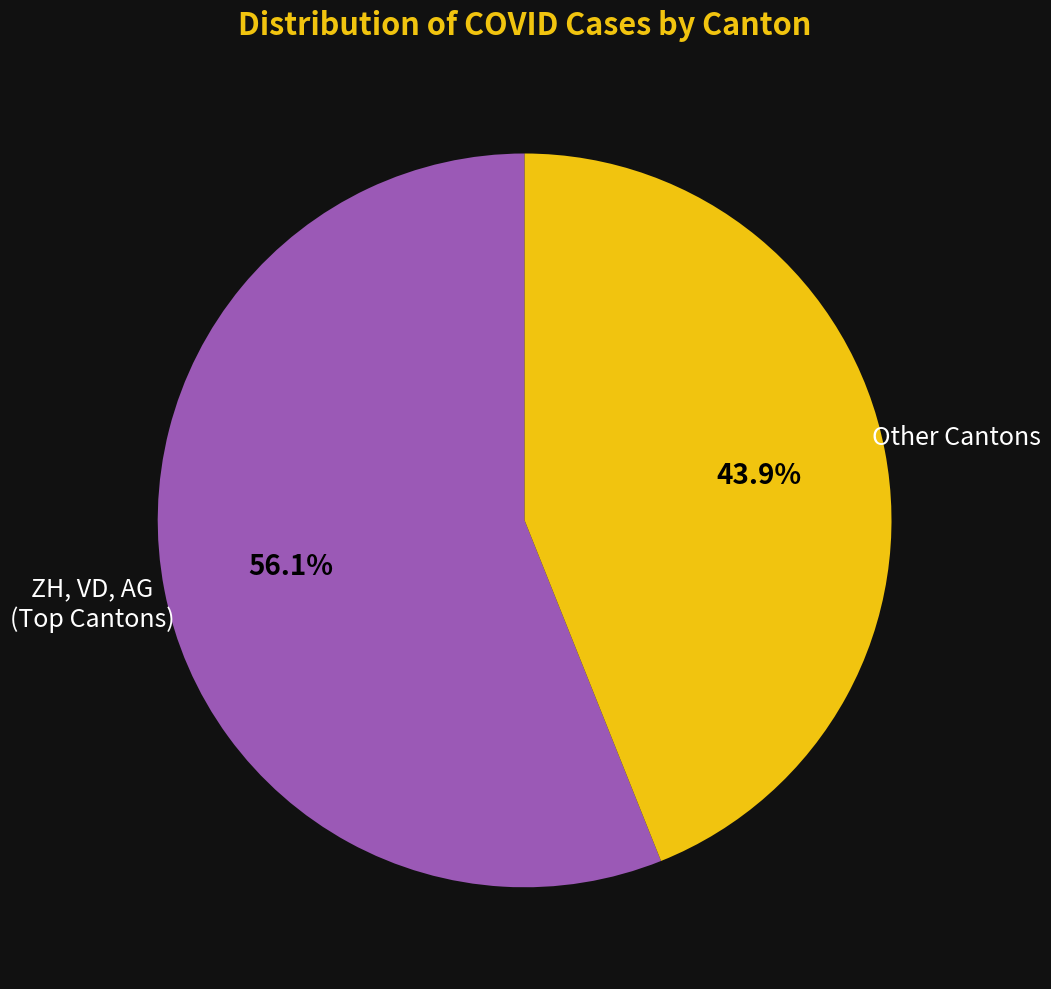

Is there any slice that represents more than half of the pie?

Yes